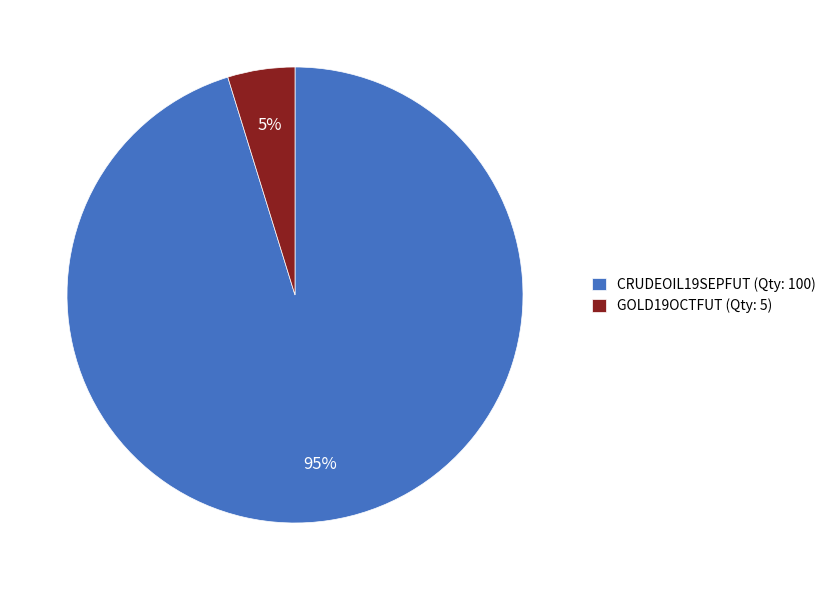

What is the ratio of the value at GOLD19OCTFUT to the value at CRUDEOIL19SEPFUT?

0.1